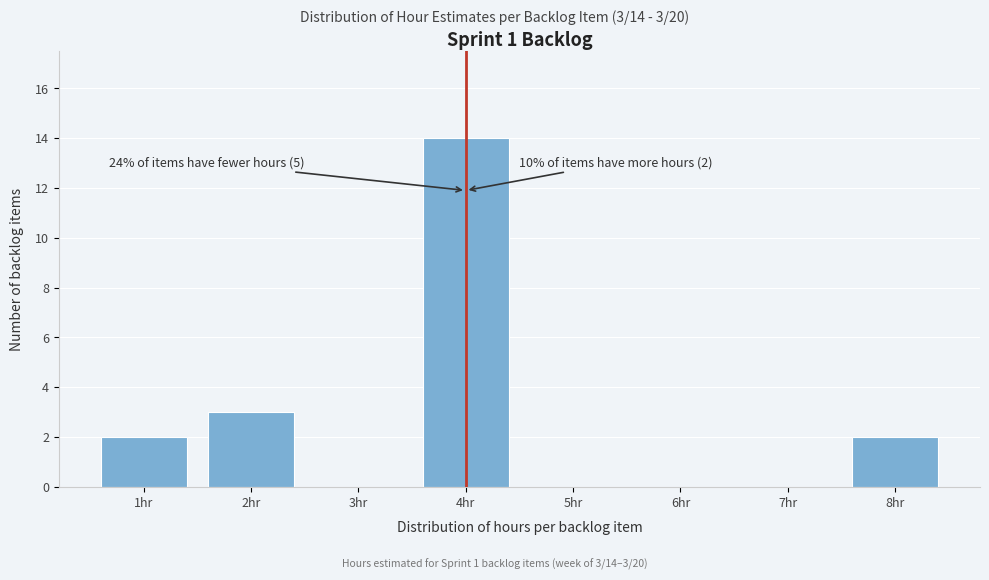

Over which range of the x-axis is the bar tallest?

3.5 to 4.5